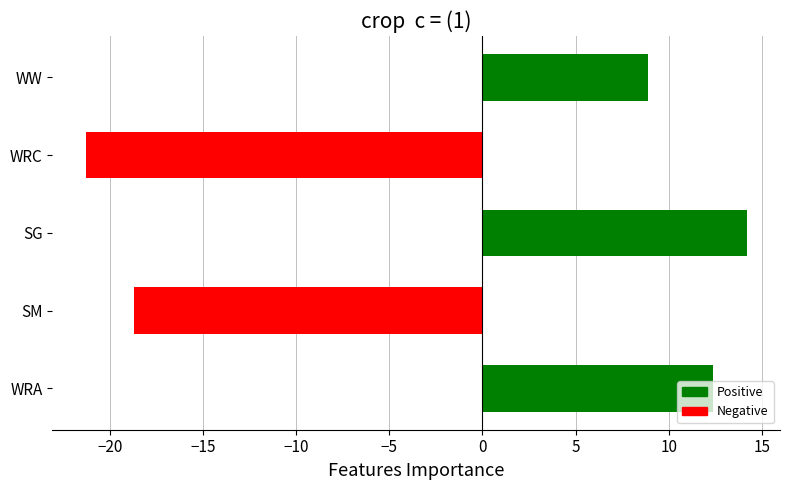

What is the difference between the maximum and minimum values?

35.5